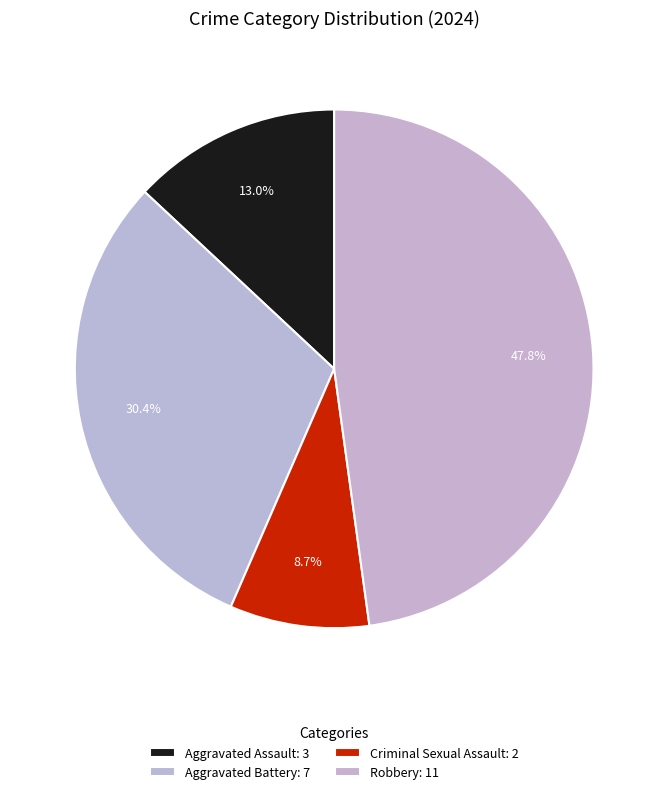

How many segments does this pie chart have?

4